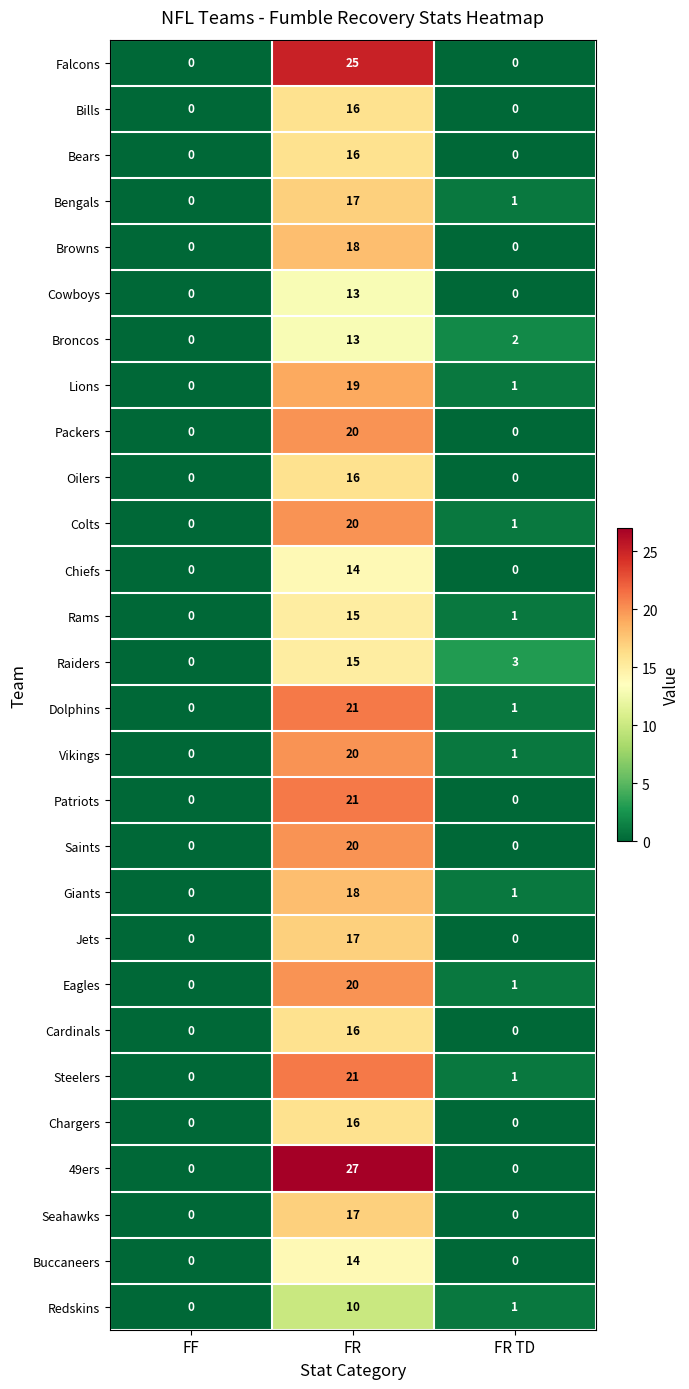

Rank the categories by Colts value from lowest to highest.

FF, FR TD, FR